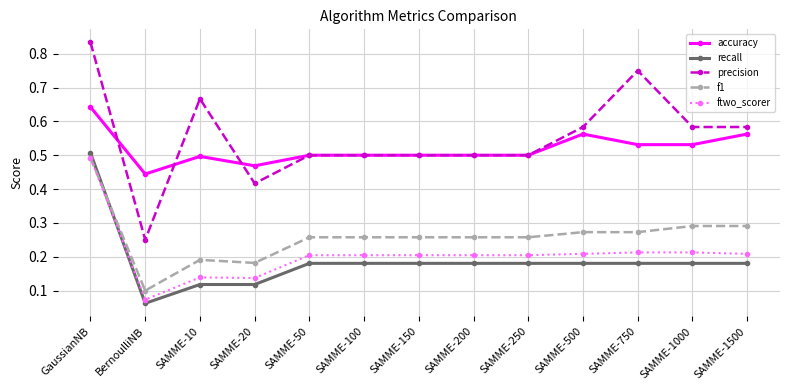

True or false: accuracy and f1 cross at least once.

False